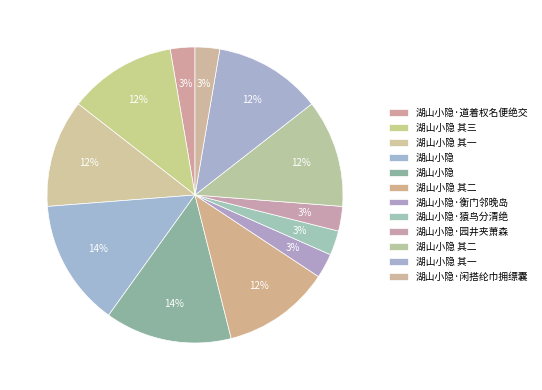

How many slices are in this pie chart?

12